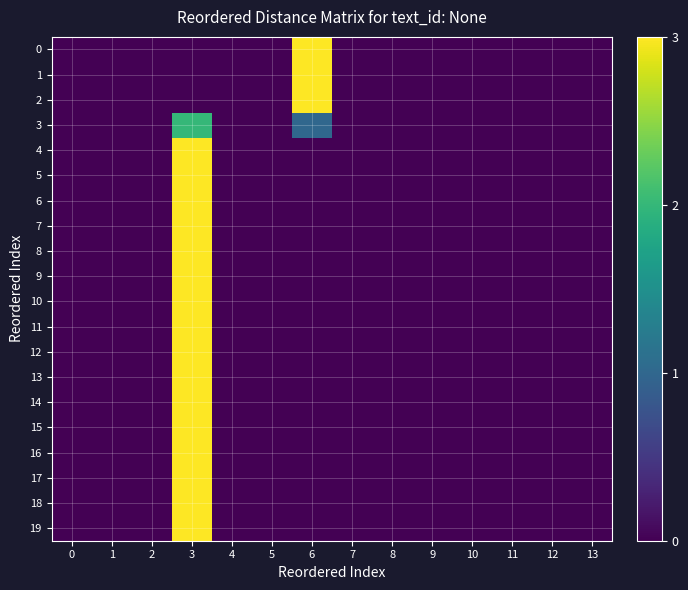

Rank the series at 0 from lowest to highest value.

0, 1, 2, 3, 4, 5, 6, 7, 8, 9, 10, 11, 12, 13, 14, 15, 16, 17, 18, 19